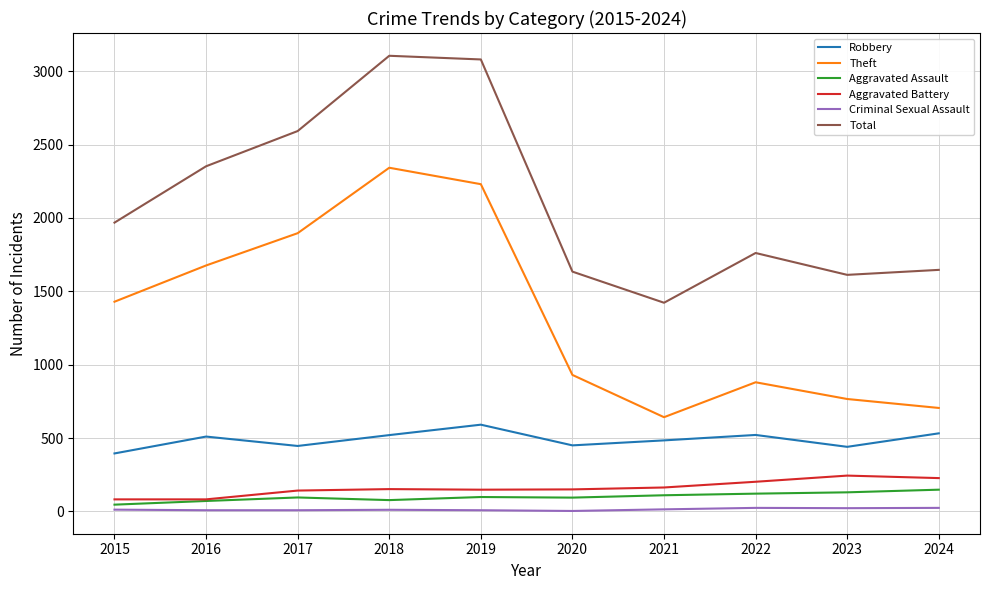

Is it true that Theft equals 2342 at 2018?

True